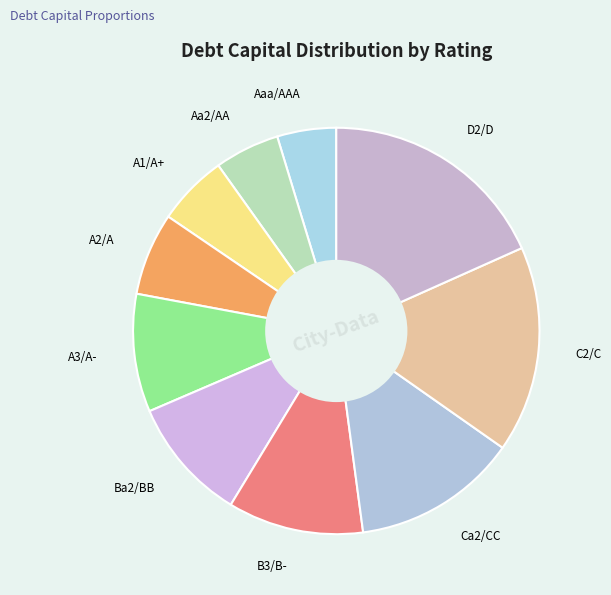

Which category has the biggest portion of the pie?

D2/D